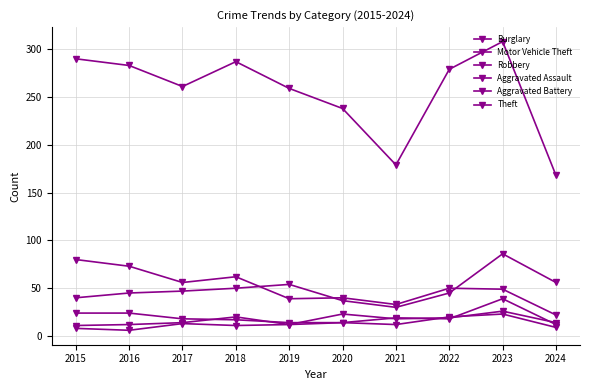

How many data points in Motor Vehicle Theft are less than 47?

5